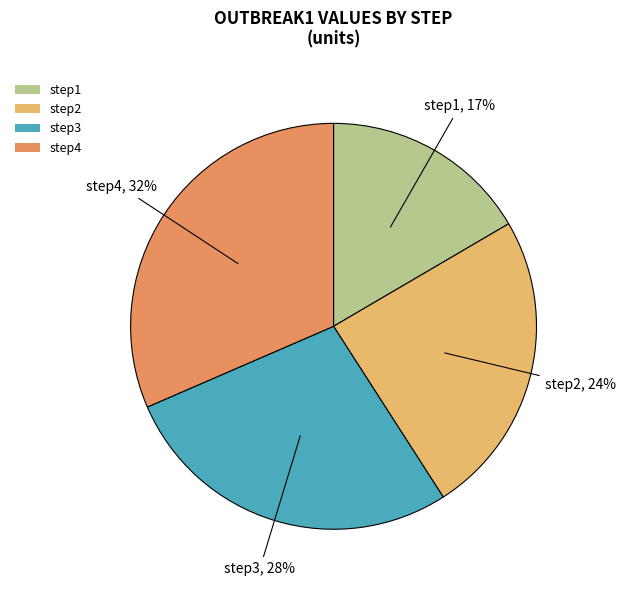

Between step2 and step4, which is larger?

step4